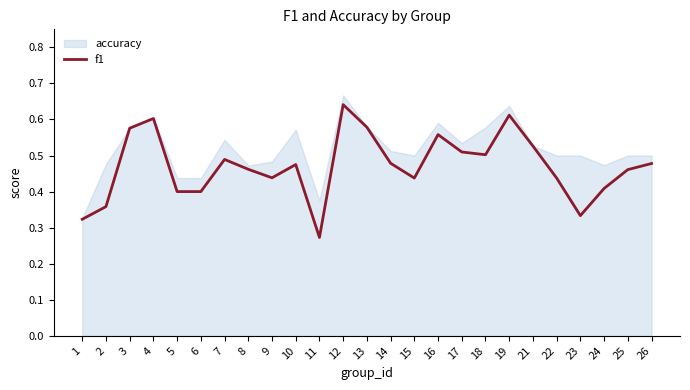

The f1 series shows 0.1 at 15. True or false?

False